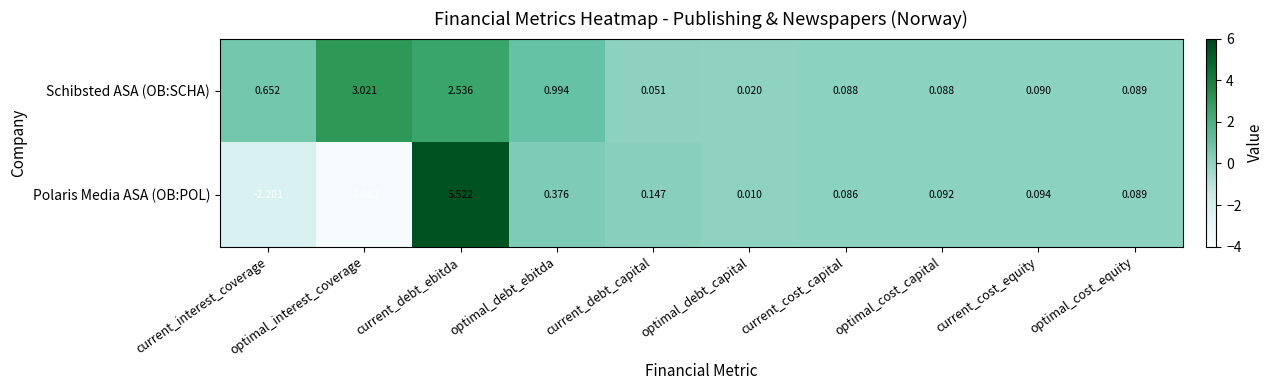

Is the value of Polaris Media ASA (OB:POL) at current_debt_ebitda greater than the value of Schibsted ASA (OB:SCHA) at current_cost_capital?

Yes